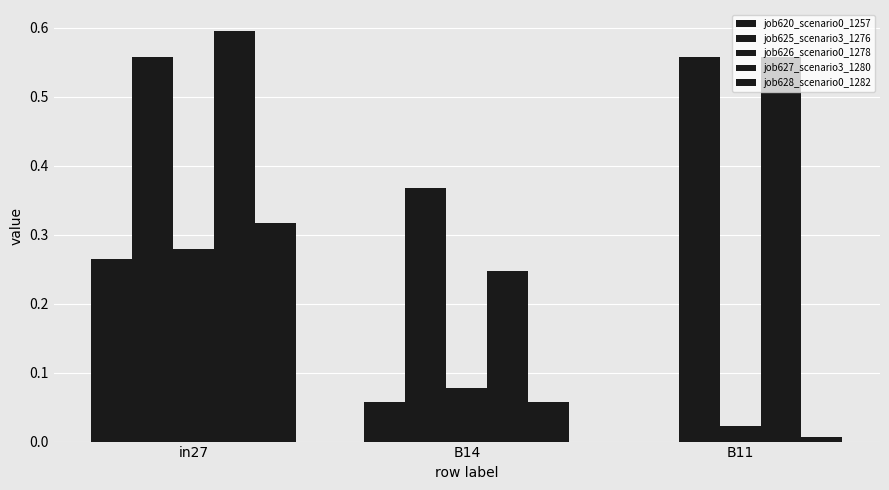

How many series are shown in this chart?

5